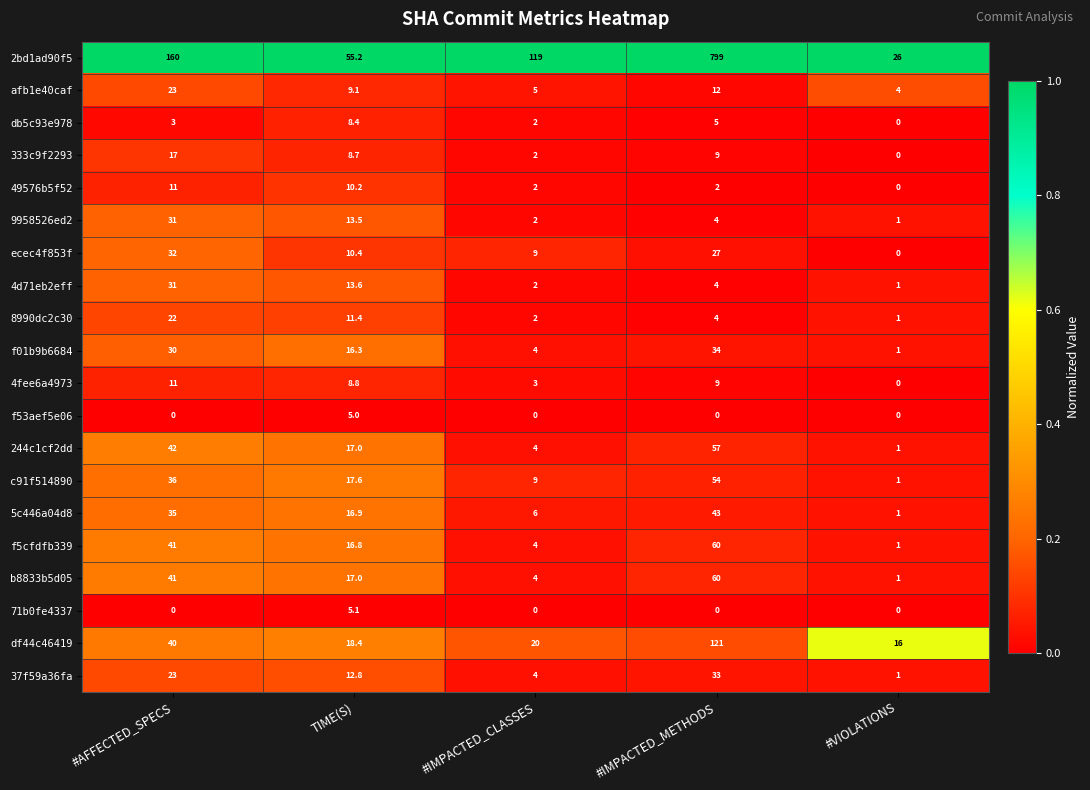

List the labels in order of 8990dc2c30 value, largest first.

#AFFECTED_SPECS, TIME(S), #IMPACTED_METHODS, #IMPACTED_CLASSES, #VIOLATIONS